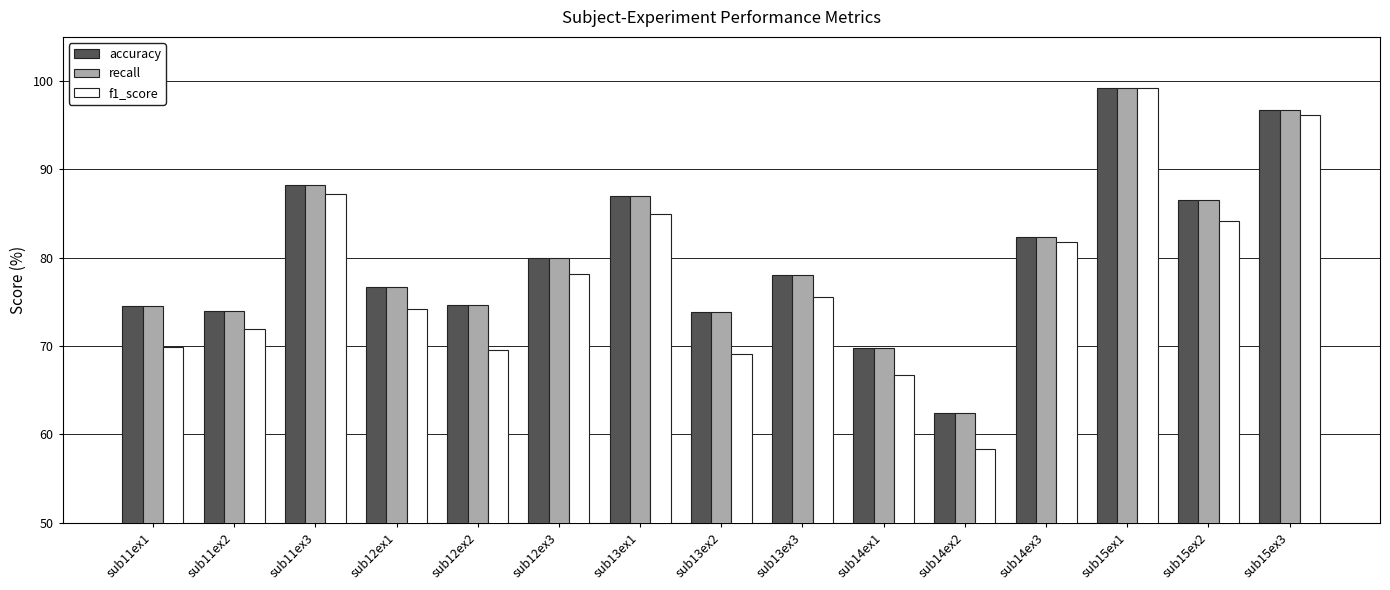

Between sub12ex3 and sub13ex3, which series saw the biggest shift?

f1_score